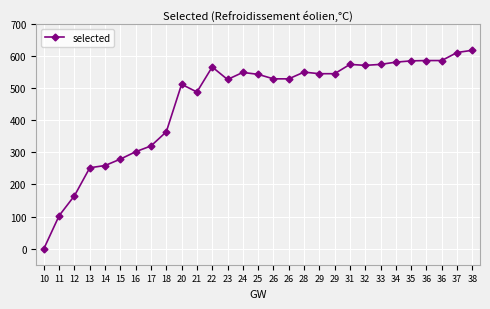

Reading left to right, transcribe all the data shown in this chart.

0	103	165	252	259	279	302	320	364	512	488	566	527	549	543	529	529	550	545	545	574	571	574	581	585	586	586	611	618